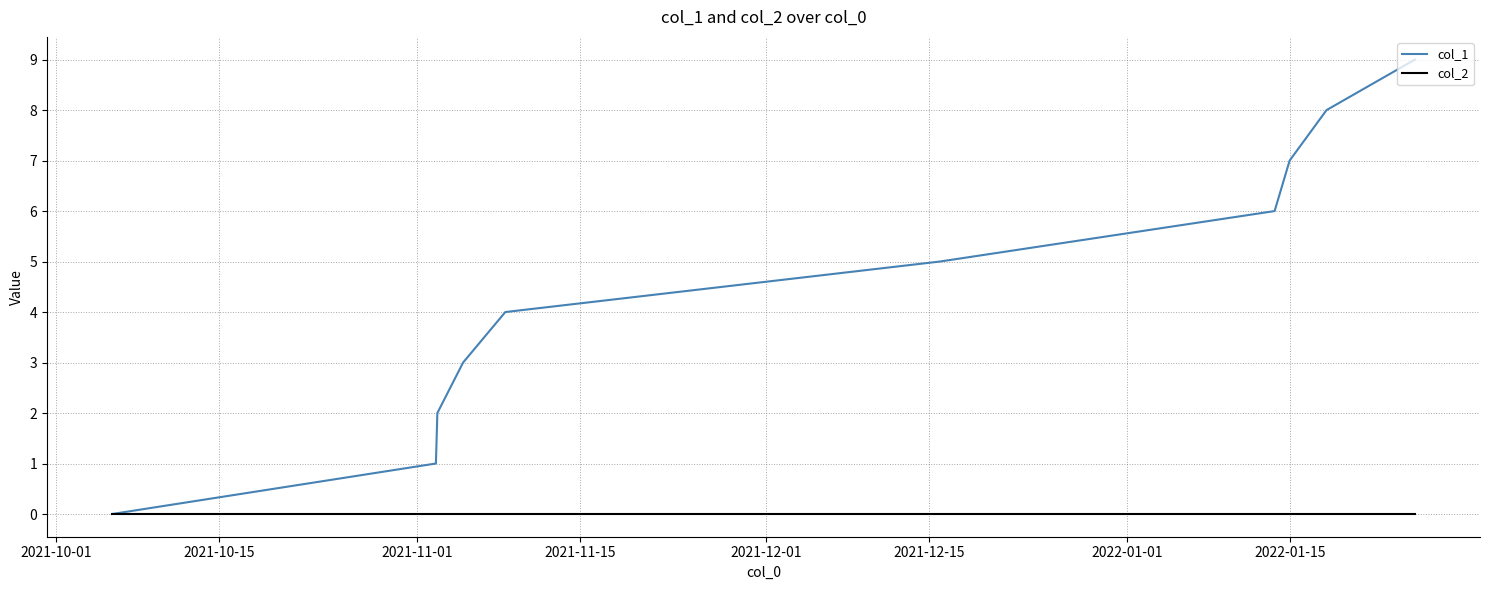

What is the greatest value displayed?

9